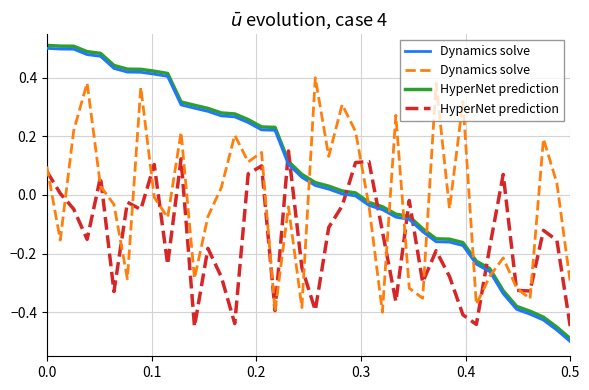

After their last crossing, which series has the higher values: HyperNet prediction or Dynamics solve?

Dynamics solve